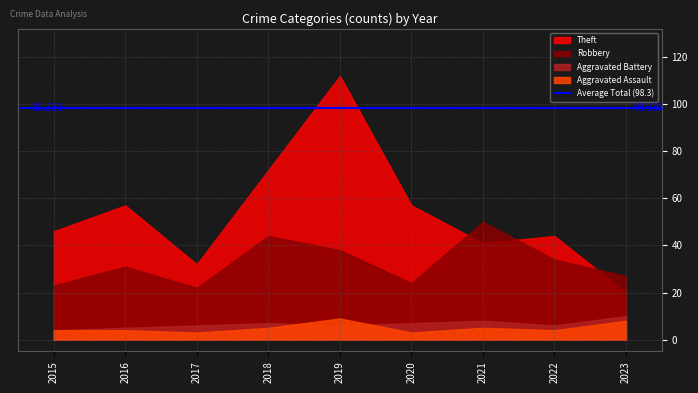

Which category has the highest value in the Aggravated Battery series?

2023